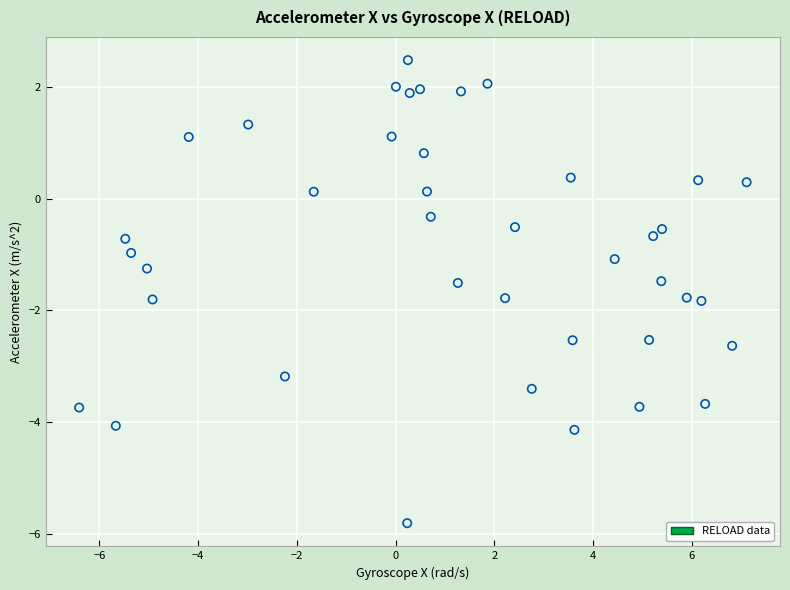

What is the range of Y values (max minus min)?

8.3